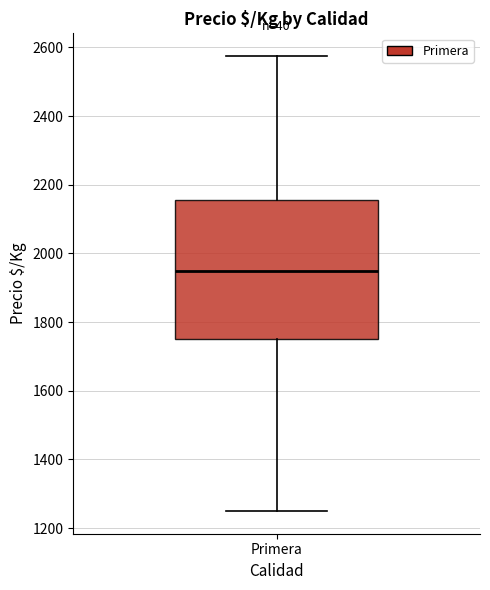

Where does the upper whisker of the box for Primera end on the y-axis? The values are not printed on the chart, so give them approximately, as read against the axis.

2580